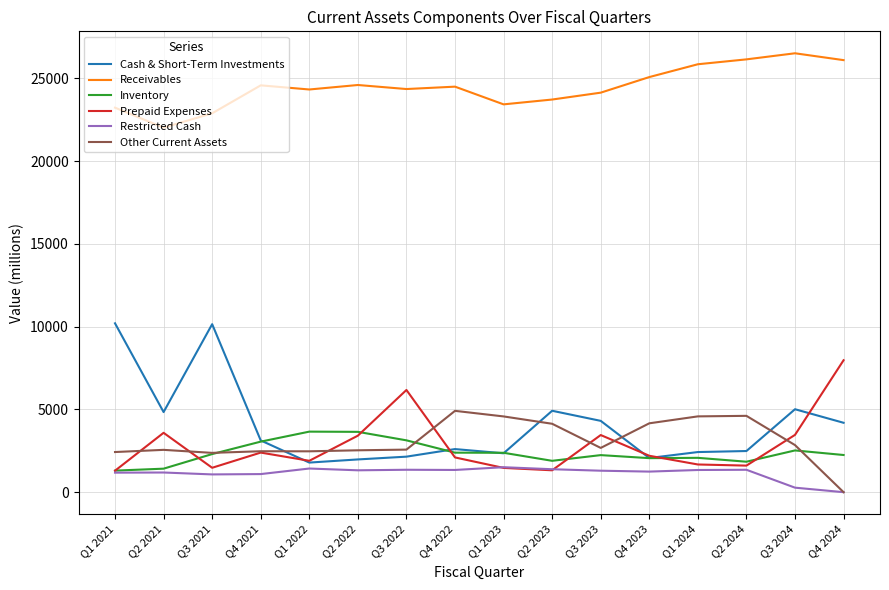

Which series has the largest total across all categories?

Receivables